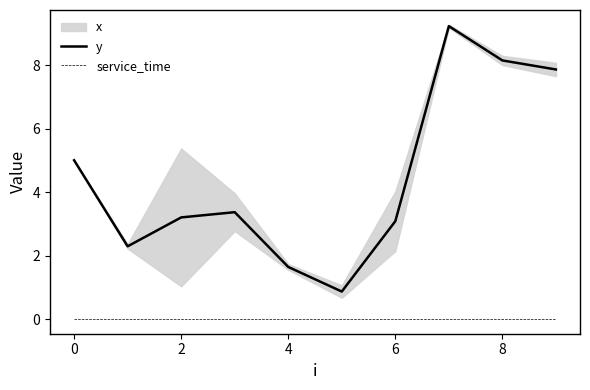

The service_time series shows 0.0 at 2. True or false?

True